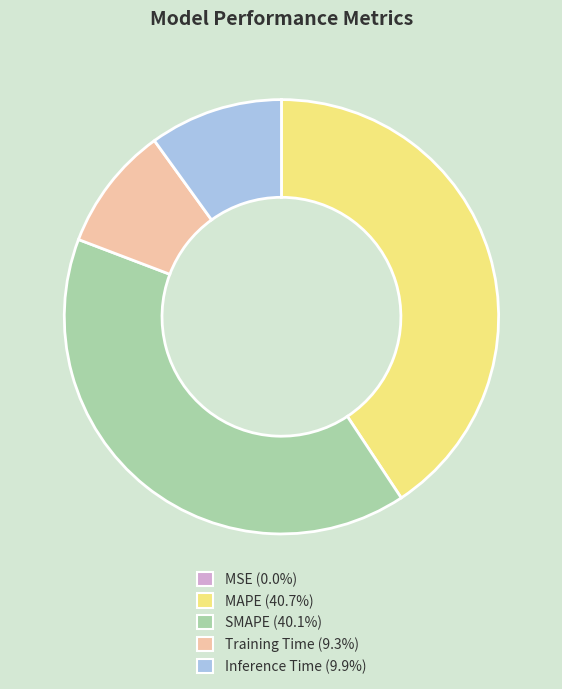

Which category has the biggest portion of the pie?

MAPE